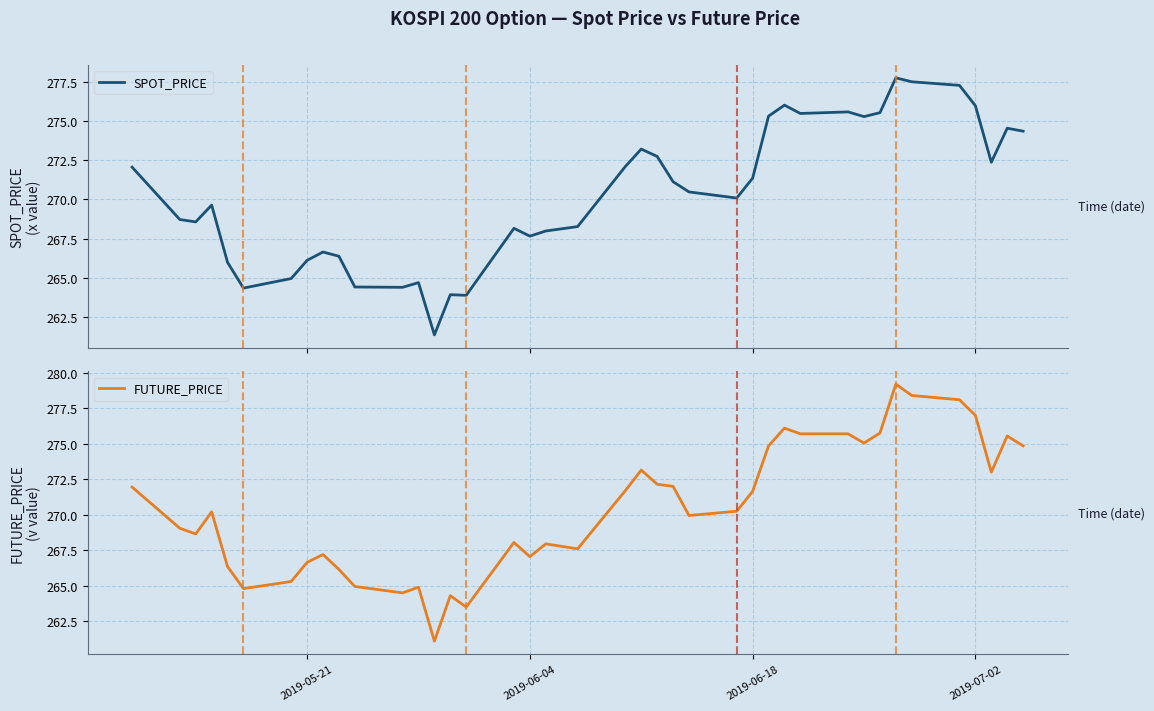

After their last crossing, which series has the higher values: SPOT_PRICE or FUTURE_PRICE?

FUTURE_PRICE